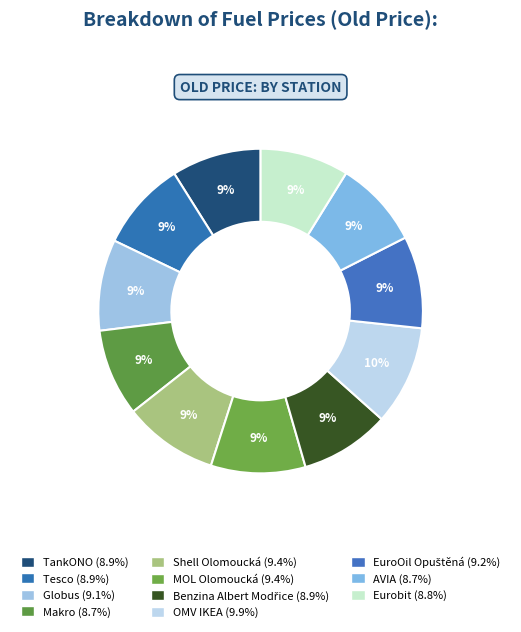

Between TankONO and Tesco, which is larger?

TankONO